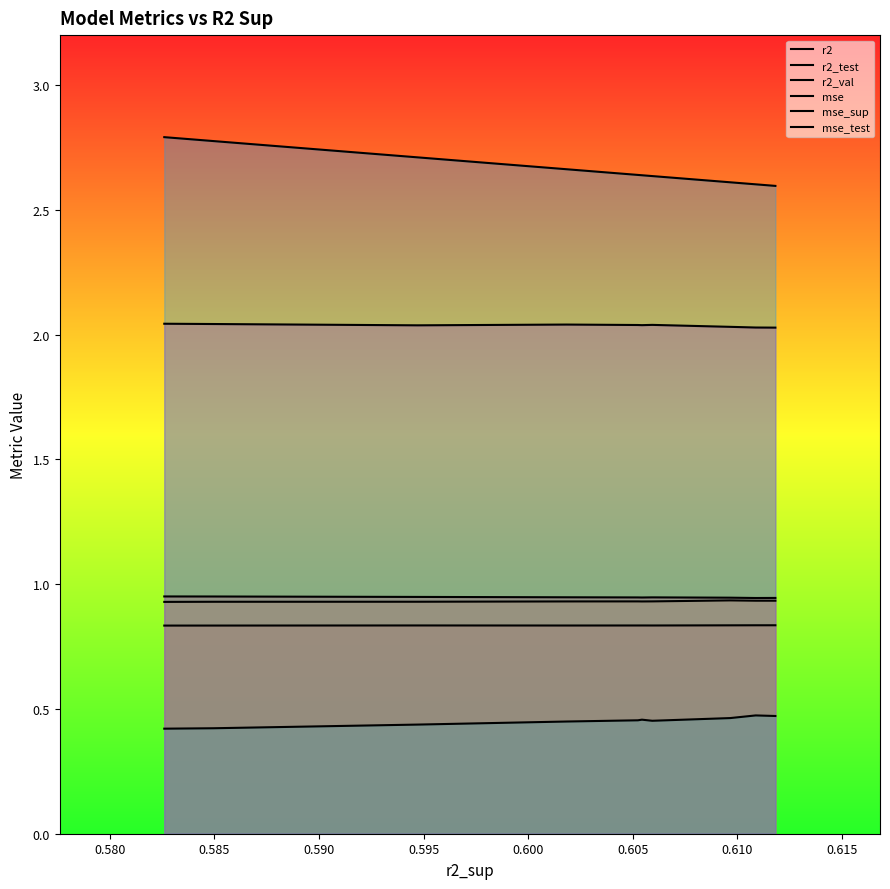

Count the r2 values in the range 0 to 1.

10